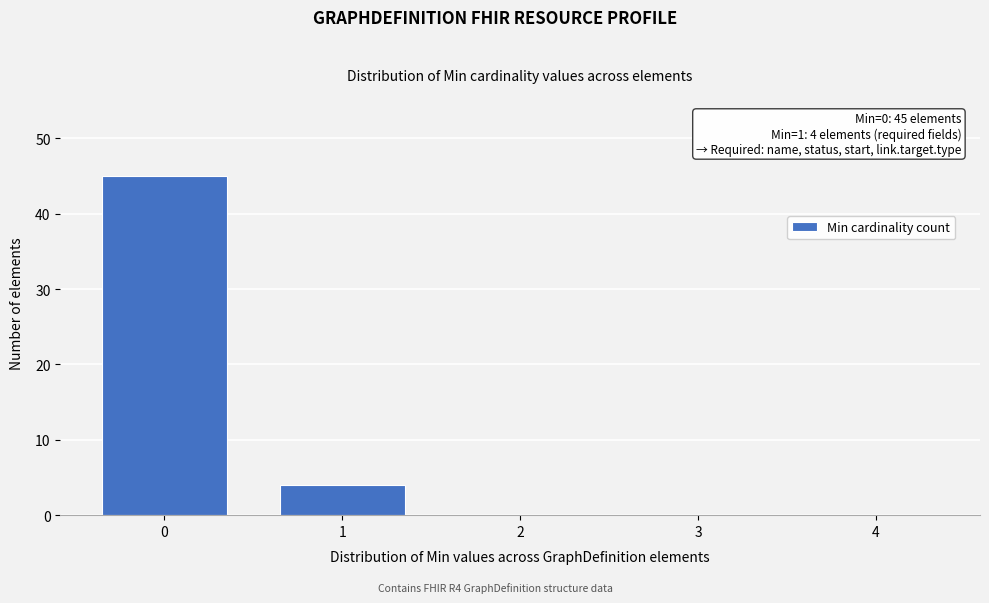

Over which range of the x-axis is the bar tallest?

-0.5 to 0.5